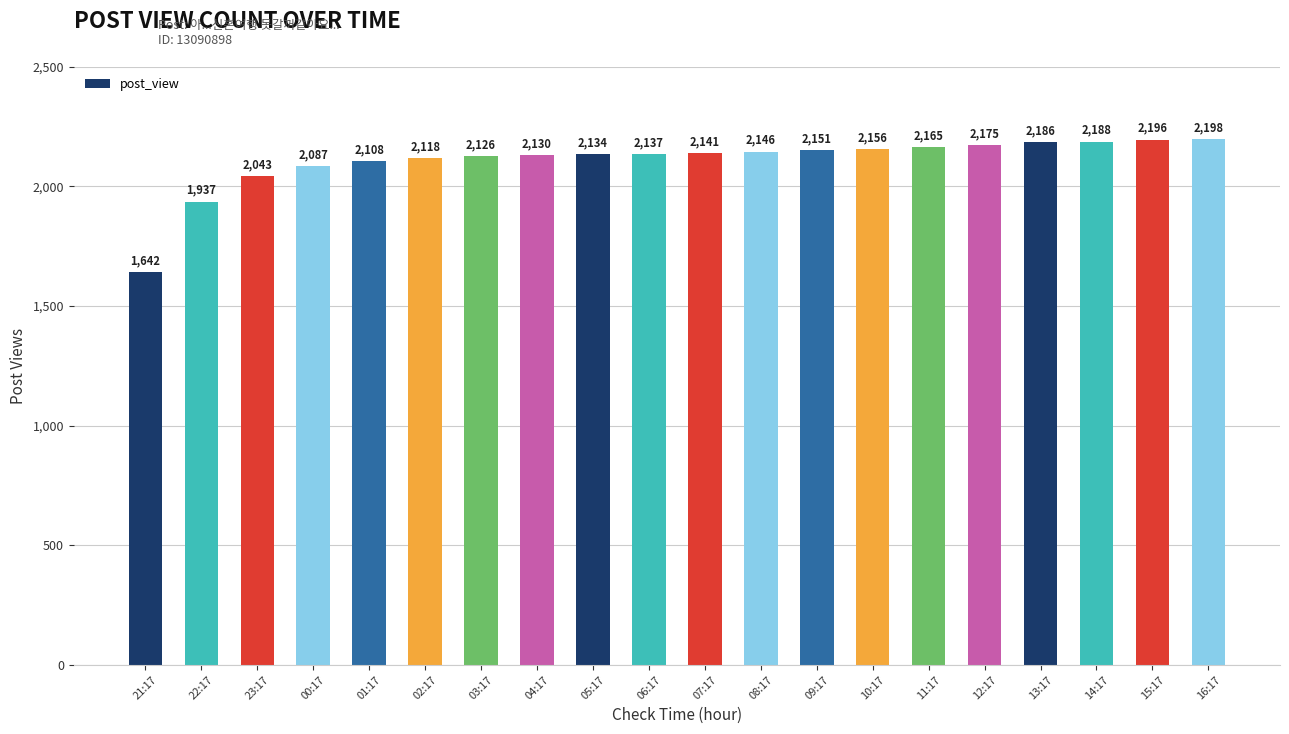

Which label corresponds to the smallest value in the chart?

21:17